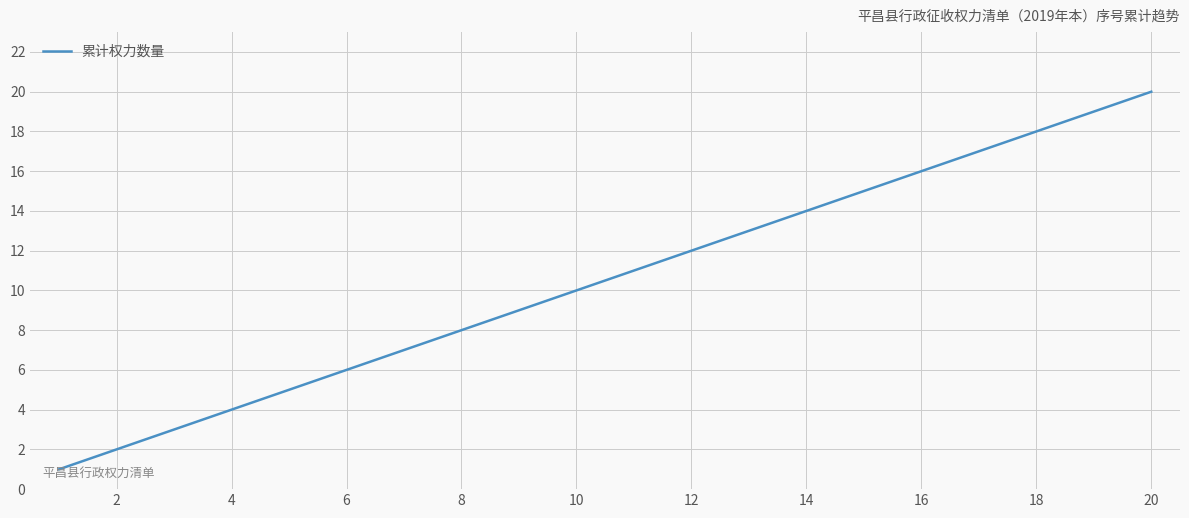

What is the maximum value shown in the chart?

20